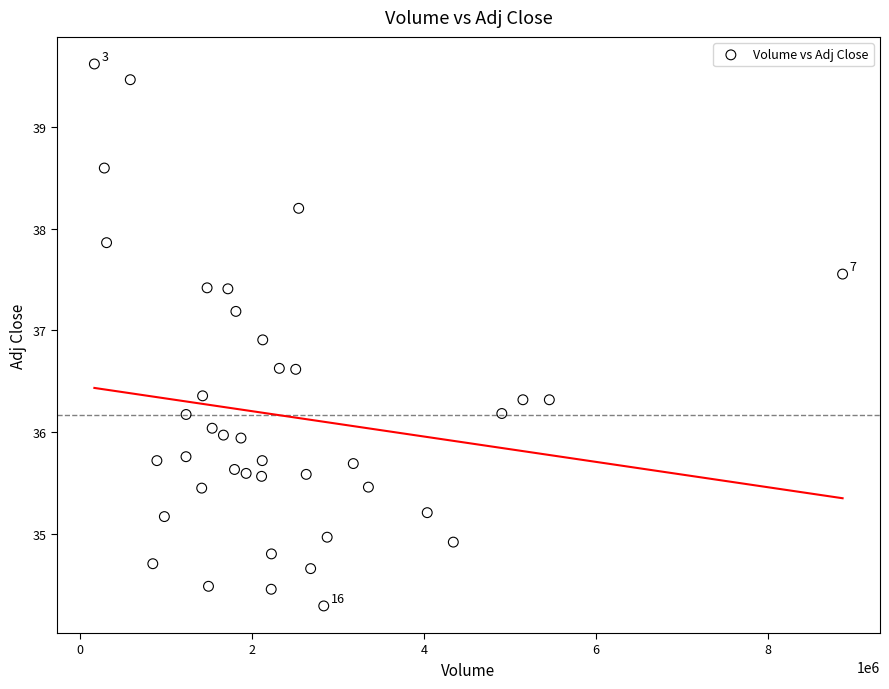

What is the range of X values (max minus min)?

8701300.0